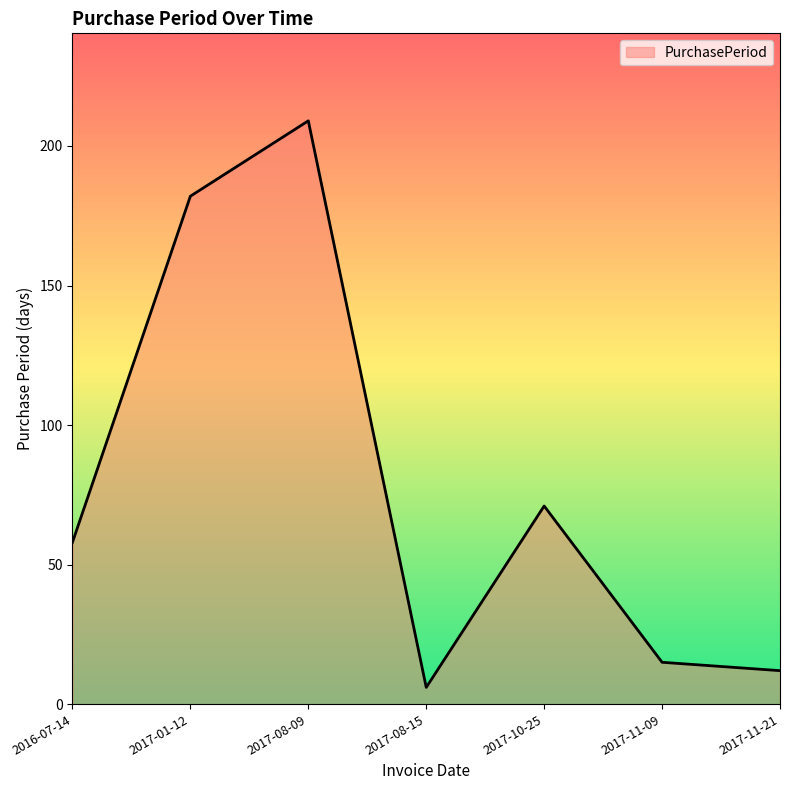

Which label corresponds to the largest value in the chart?

2017-08-09